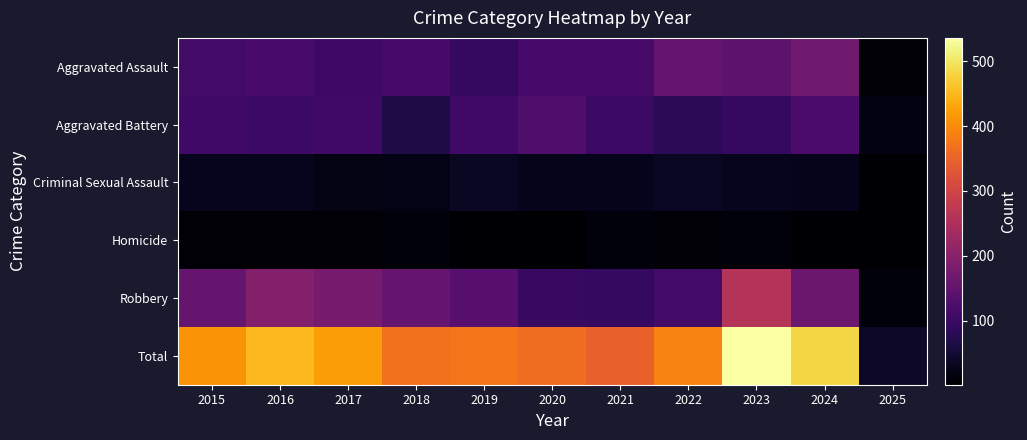

What is the maximum value shown in the chart?

536